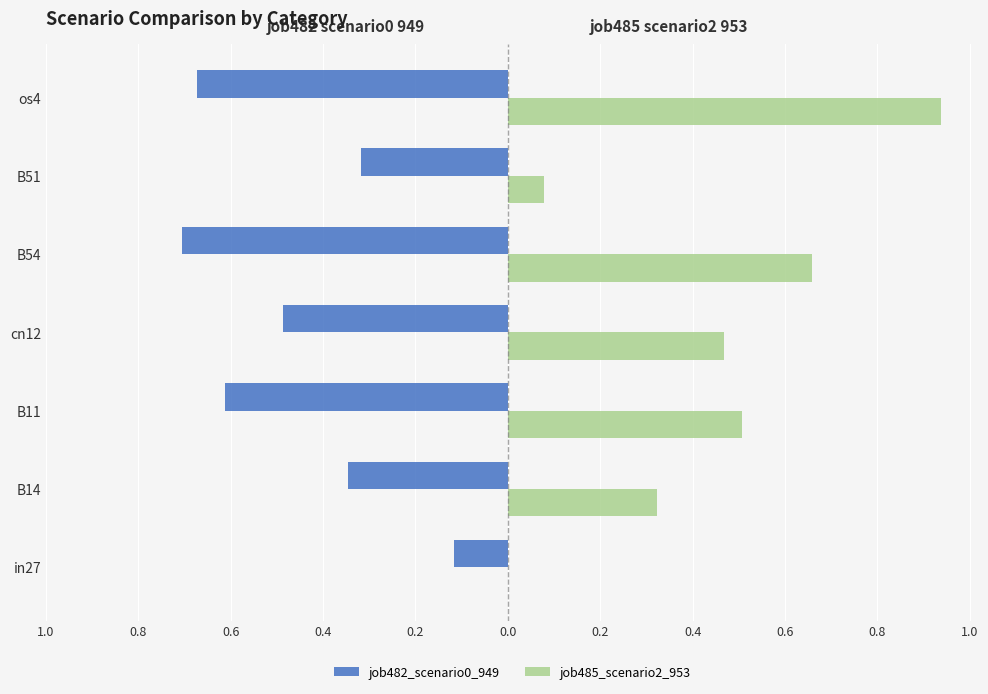

What are all the series names shown in the legend?

job482_scenario0_949, job485_scenario2_953